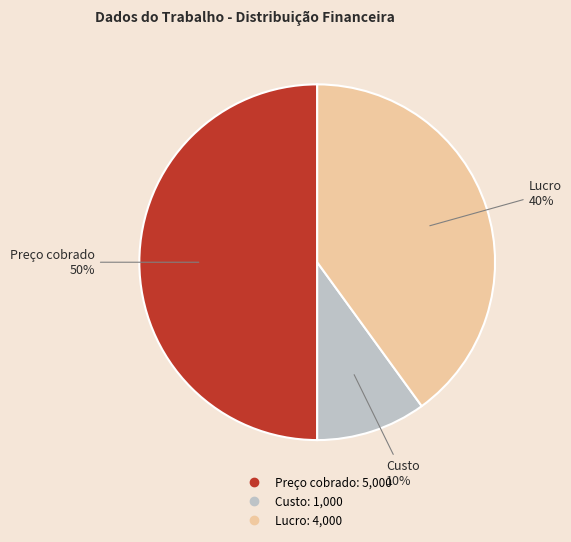

What is the largest slice in the pie chart?

Preço cobrado